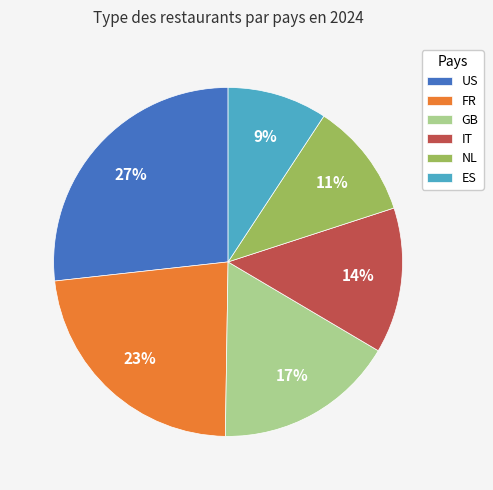

The IT slice represents 14% of the pie. True or false?

True